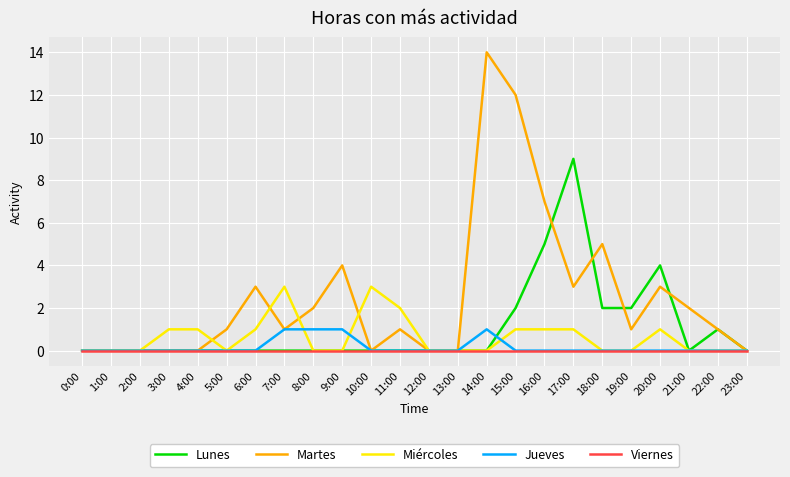

What position from the right is 1:00?

23